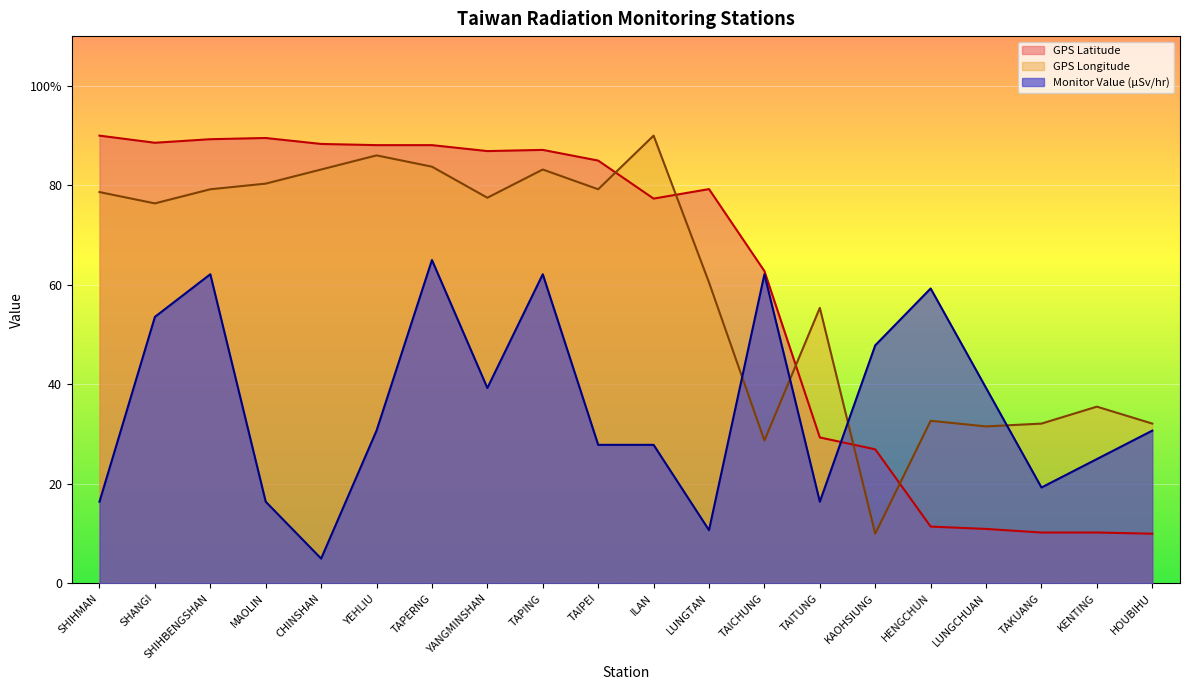

Reading left to right, transcribe all the data shown in this chart.

GPS Latitude: 90.0	88.6	89.3	89.5	88.3	88.1	88.1	86.9	87.1	85.0	77.3	79.3	62.8	29.3	27.0	11.4	11.0	10.2	10.2	10.0
GPS Longitude: 78.7	76.4	79.2	80.4	83.2	86.0	83.8	77.5	83.2	79.2	90.0	60.5	28.7	55.4	10.0	32.7	31.6	32.1	35.5	32.1
Monitor Value (µSv/hr): 16.4	53.6	62.1	16.4	5.0	30.7	65.0	39.3	62.1	27.9	27.9	10.7	62.1	16.4	47.9	59.3	39.3	19.3	25.0	30.7